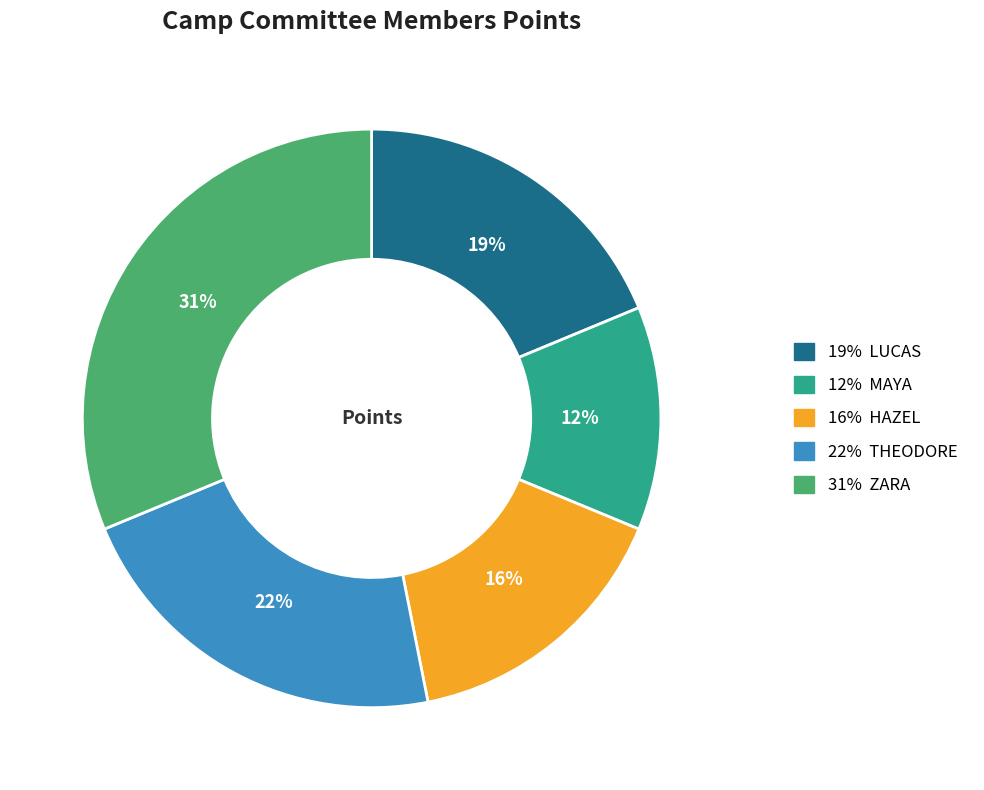

Count the number of slices in the pie.

5